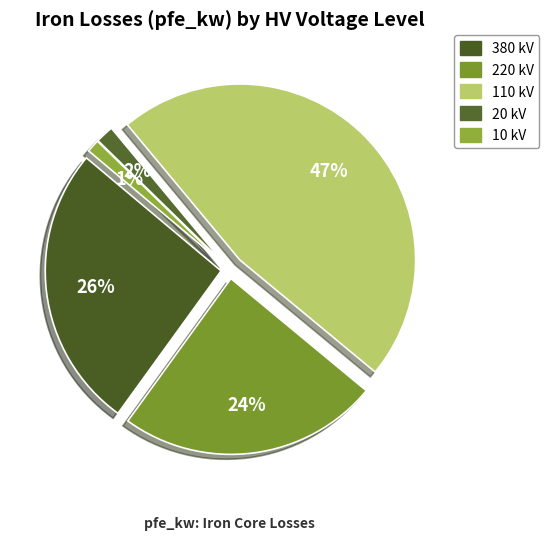

The 20 kV slice represents 9% of the pie. True or false?

False